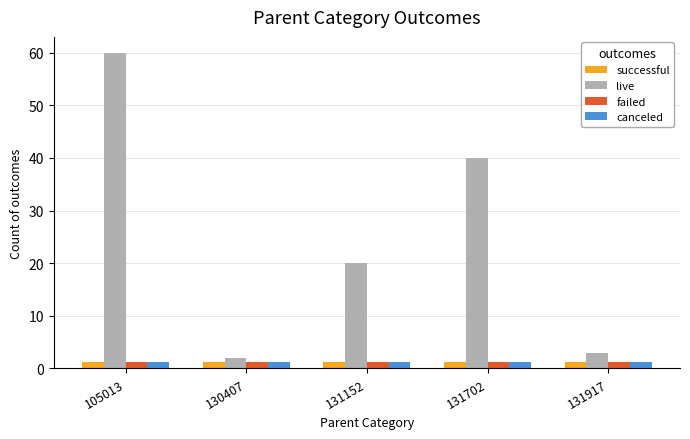

What is the value of the canceled bar at the 2nd from the left?

1.2